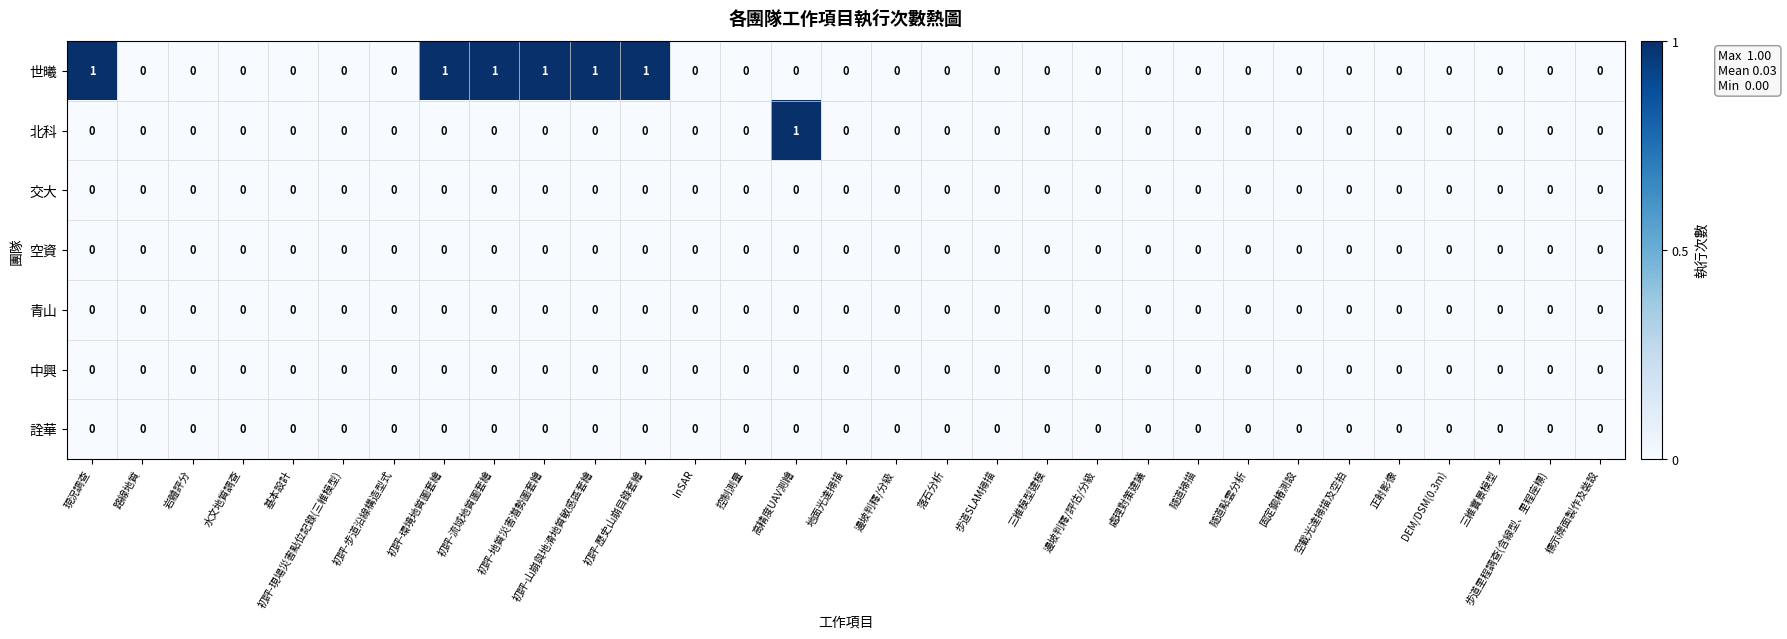

The 詮華 series shows 0 at 隧道點雲分析. True or false?

True